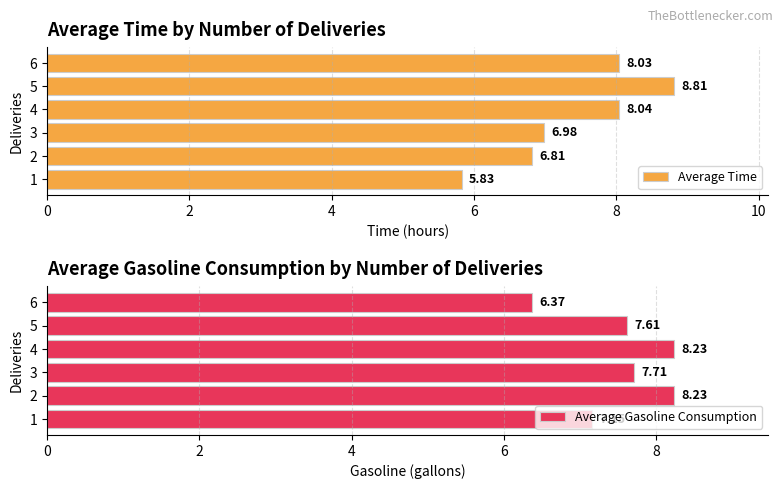

What is the highest value of the Average Gasoline Consumption series?

8.2